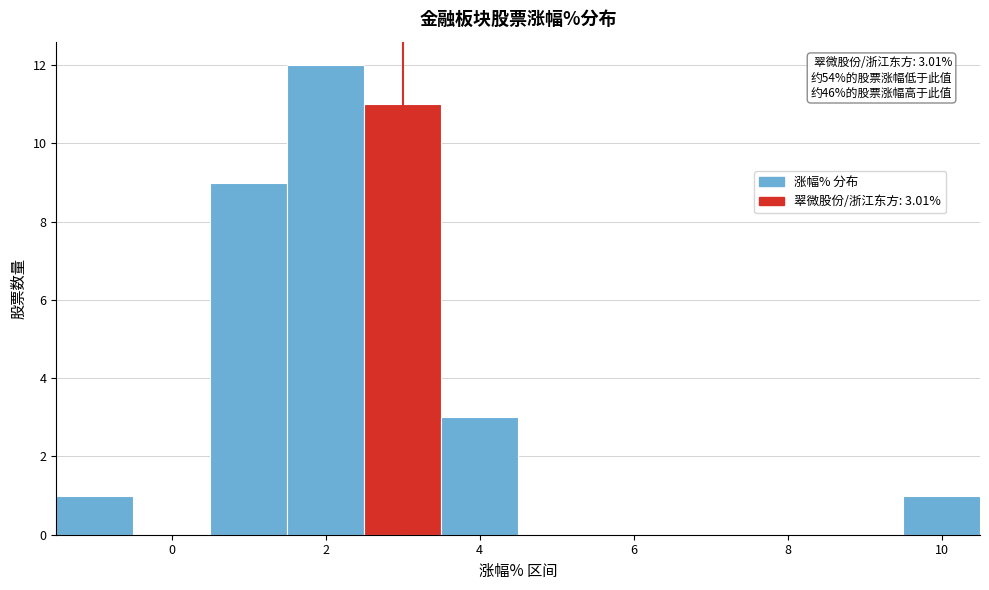

Which range on the x-axis has the tallest bar?

1.5 to 2.5